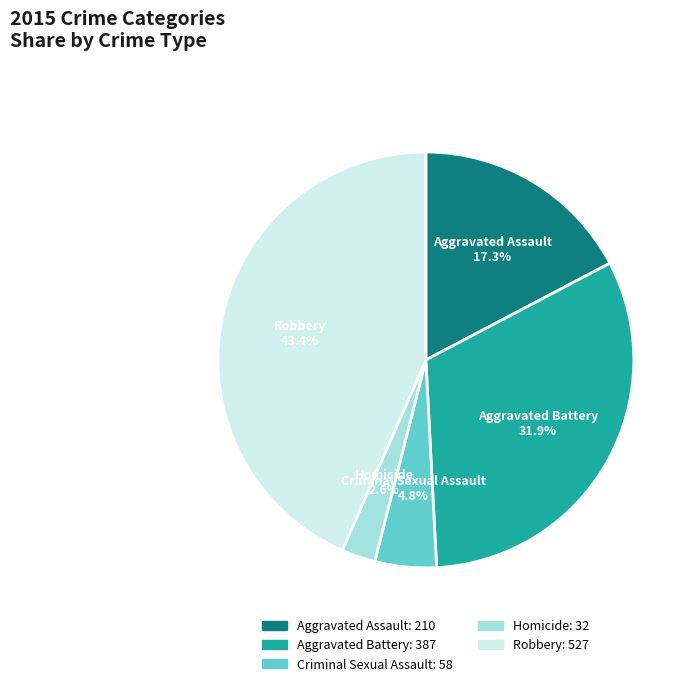

Which slice is the largest?

Robbery